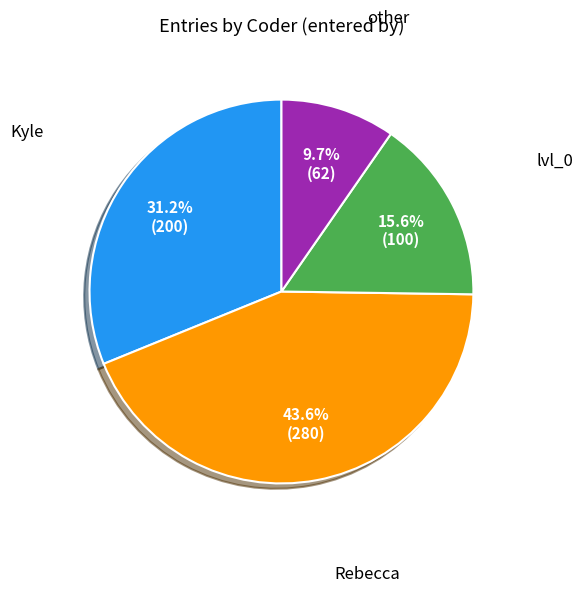

Is there any slice that represents more than half of the pie?

No